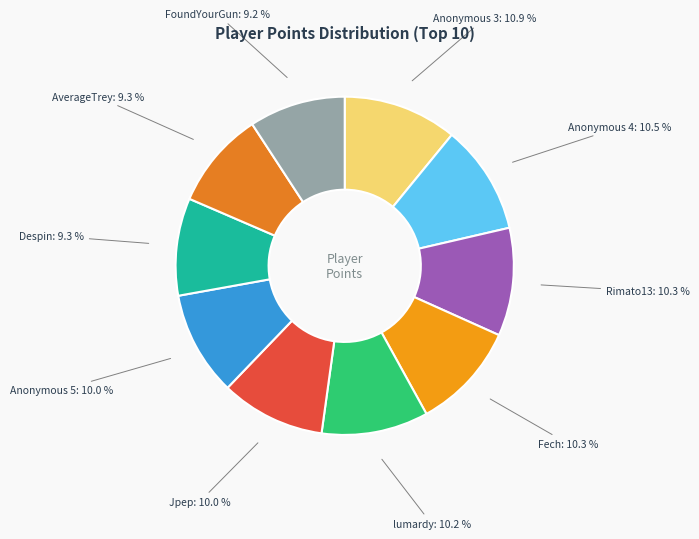

To the nearest percent, what is the average slice percentage?

10%